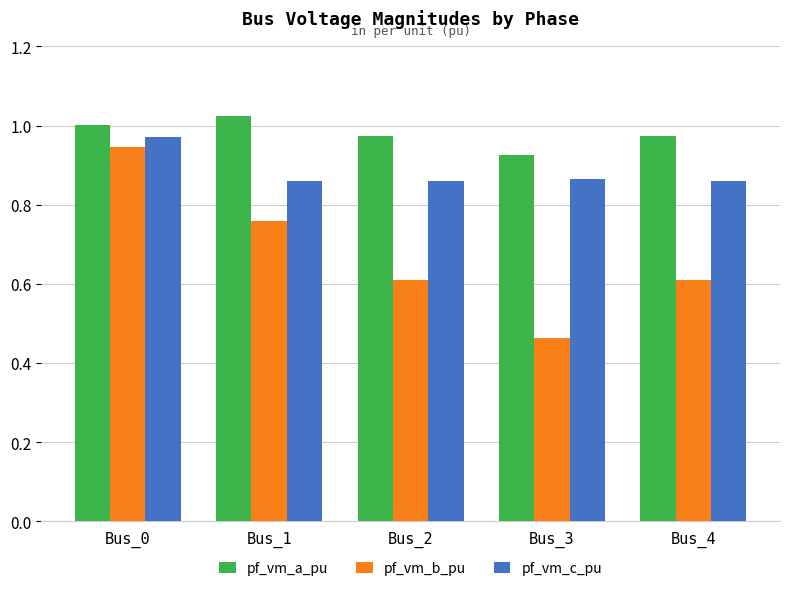

How many bars are there in each group?

3